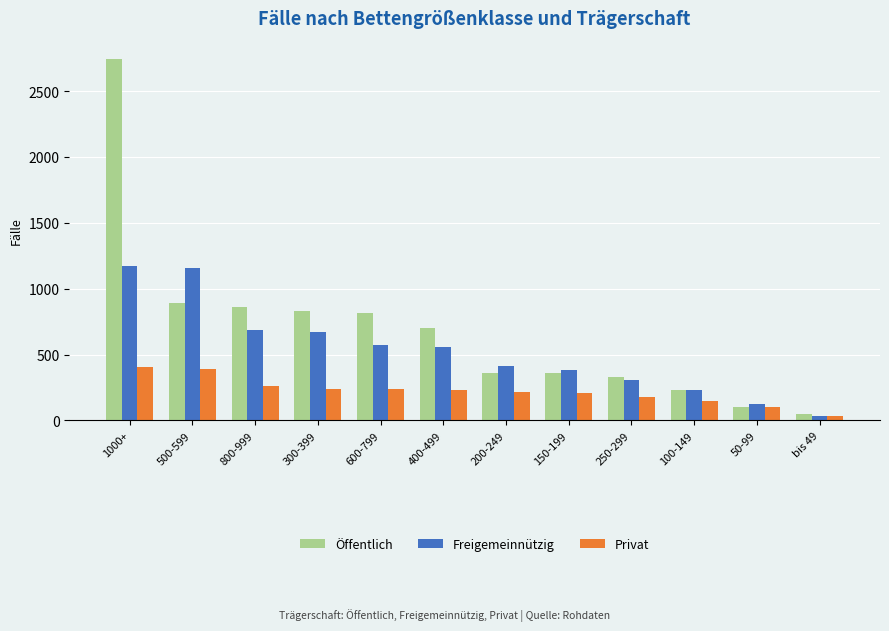

The value of Privat at 250-299 is 287. True or false?

False